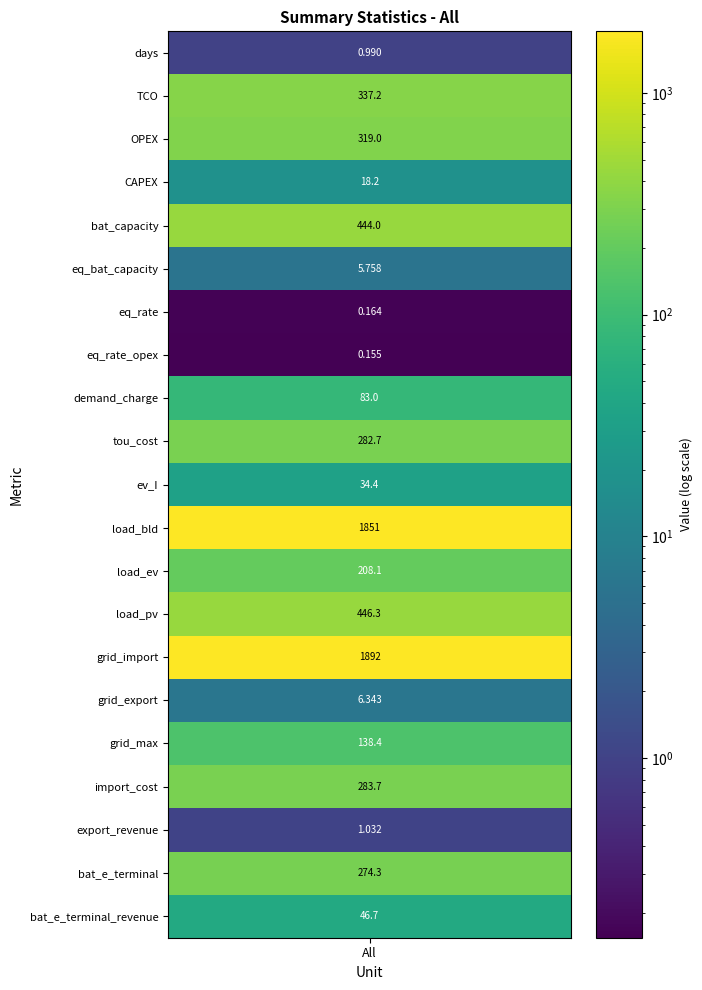

How many data points are less than 138?

10